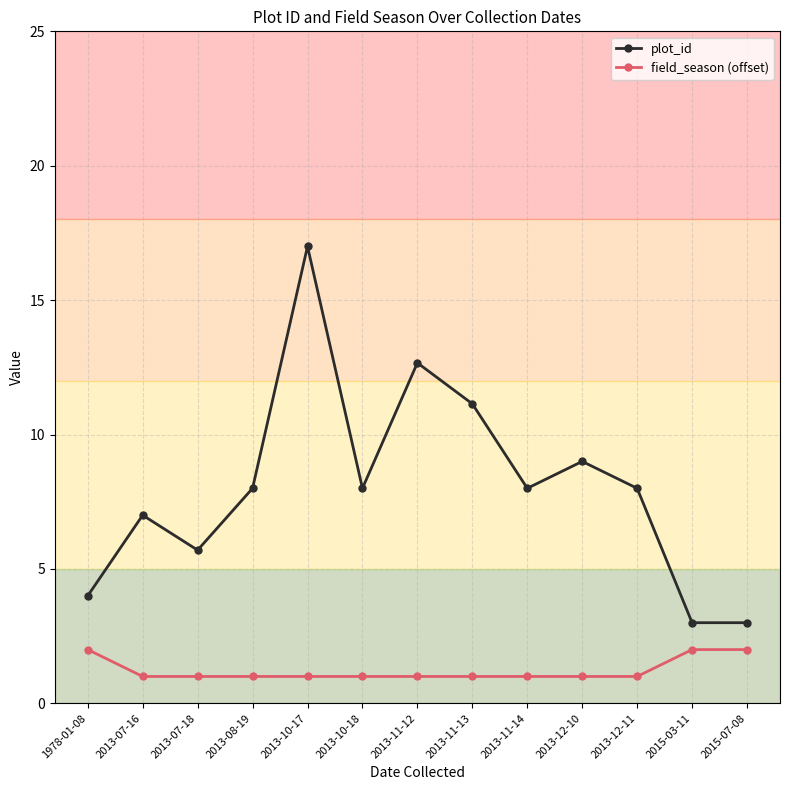

What are all the series names shown in the legend?

plot_id, field_season (offset)